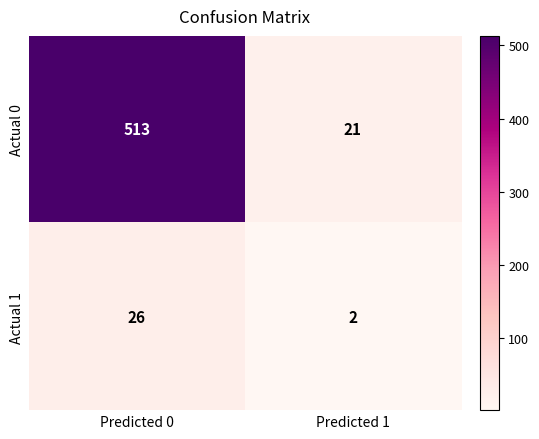

Reading left to right, what are all the values shown in this chart?

Actual 0: Predicted 0=513	Predicted 1=21
Actual 1: Predicted 0=26	Predicted 1=2